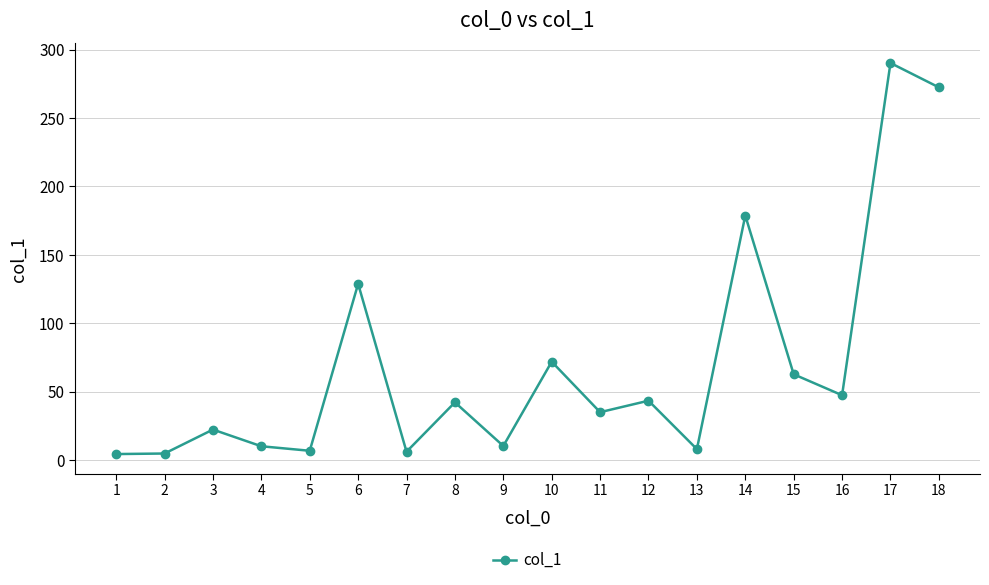

What is the sum of all values?

1245.5